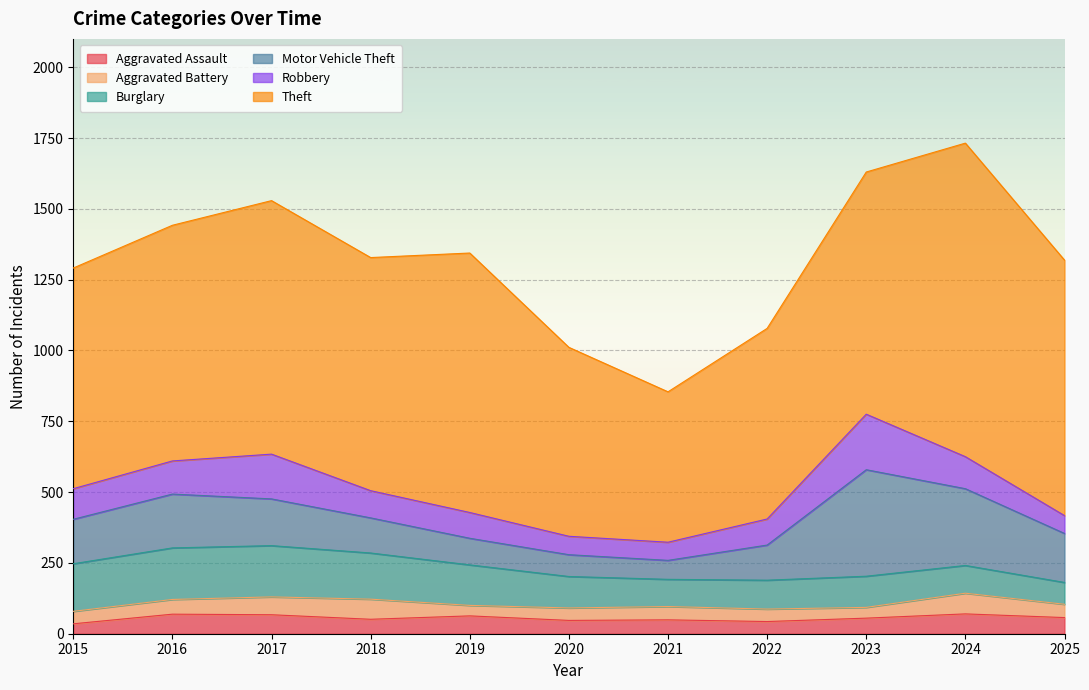

Reading left to right, what are all the values shown in this chart?

Aggravated Assault: 35	69	67	51	63	47	49	43	55	70	57
Aggravated Battery: 44	52	63	71	37	44	47	44	38	73	47
Burglary: 168	182	181	163	143	111	96	102	110	98	77
Motor Vehicle Theft: 157	190	165	124	94	77	67	124	376	271	173
Robbery: 108	117	158	96	91	65	64	92	196	113	63
Theft: 779	832	895	823	916	667	531	673	855	1107	902